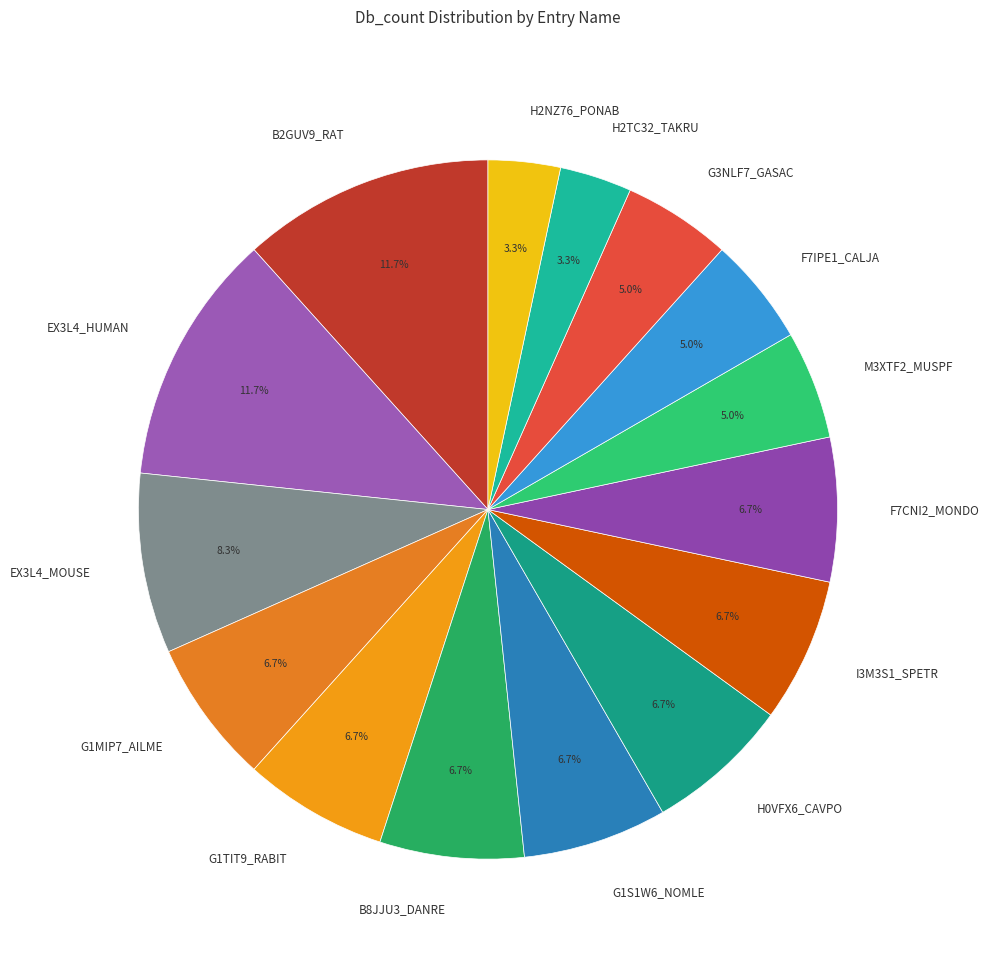

Is there any slice that represents more than half of the pie?

No